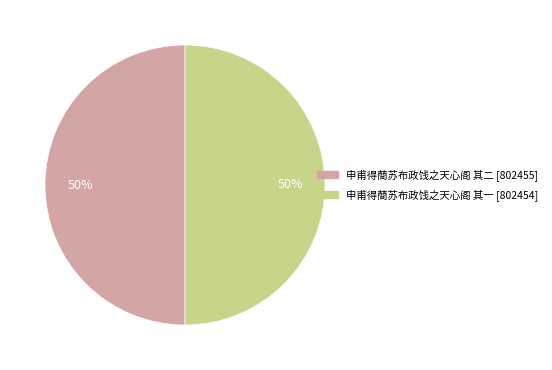

To the nearest percent, what portion does 申甫得蕳苏布政饯之天心阁 其一 represent?

50%